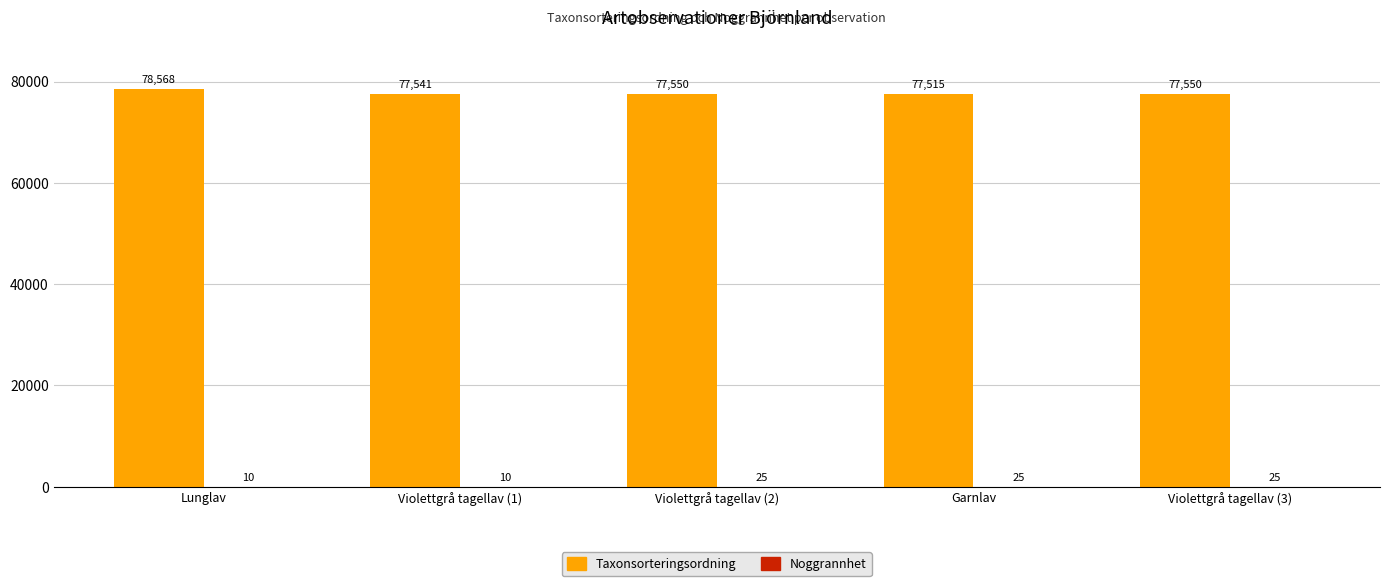

At which label does Taxonsorteringsordning first exceed 77550?

Lunglav